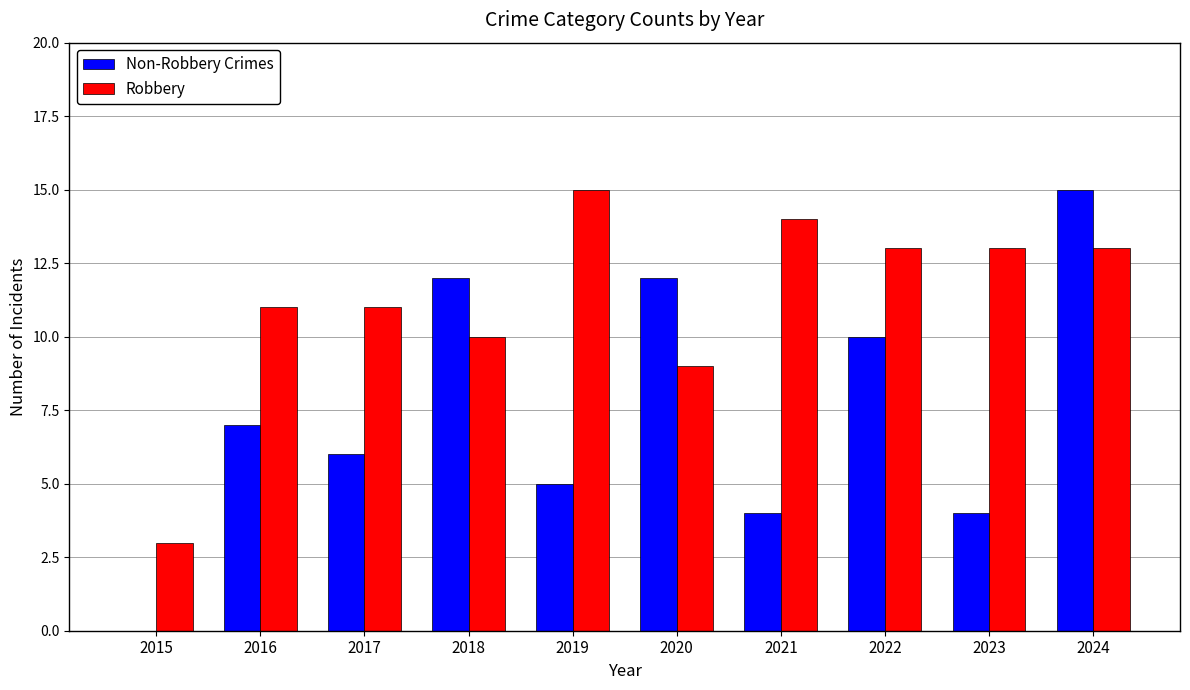

What is the difference between the Robbery values at 2021 and 2017?

3